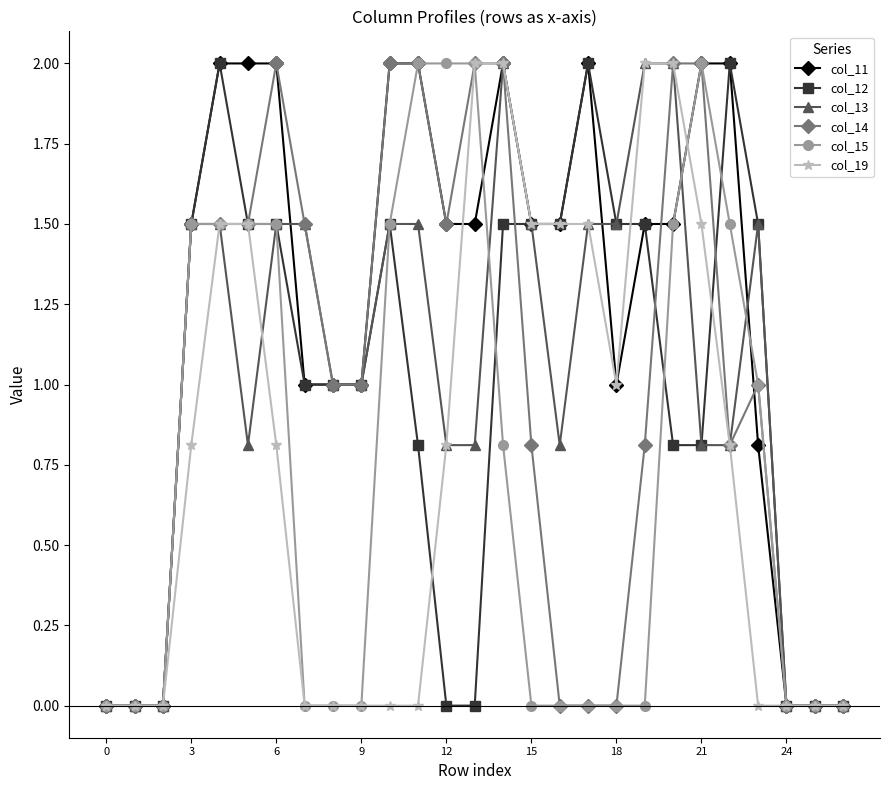

Count the number of data series in this chart.

6